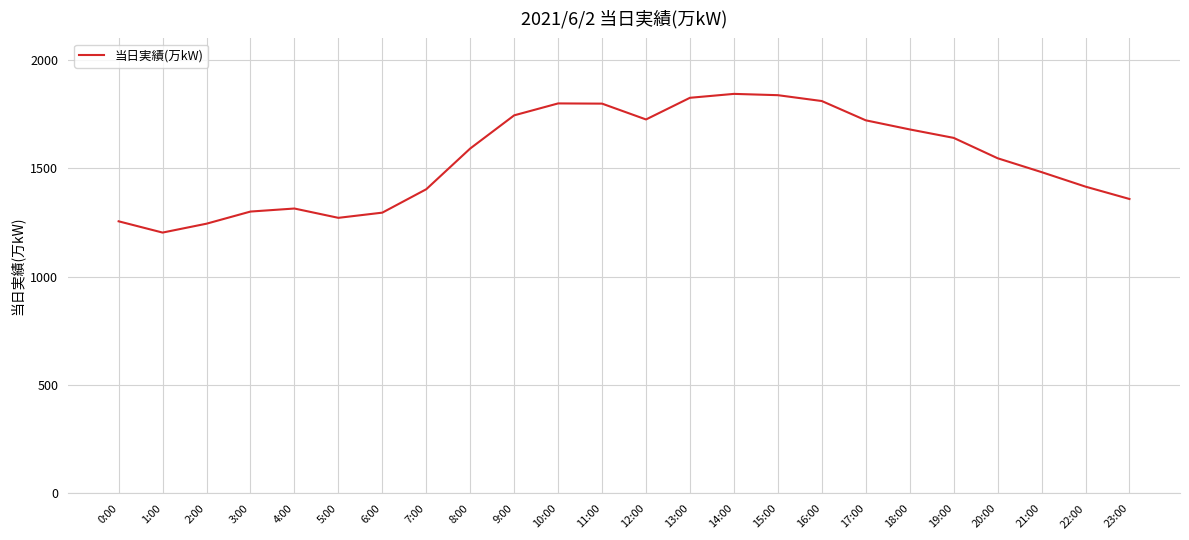

What is the minimum value shown in the chart?

1204